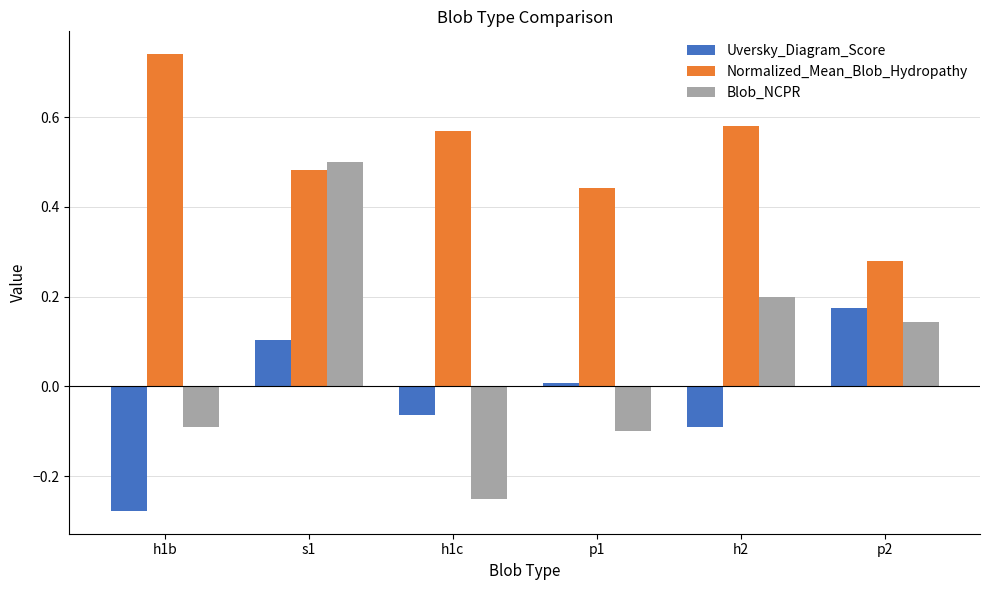

The Blob_NCPR series shows -0.0 at p1. True or false?

False